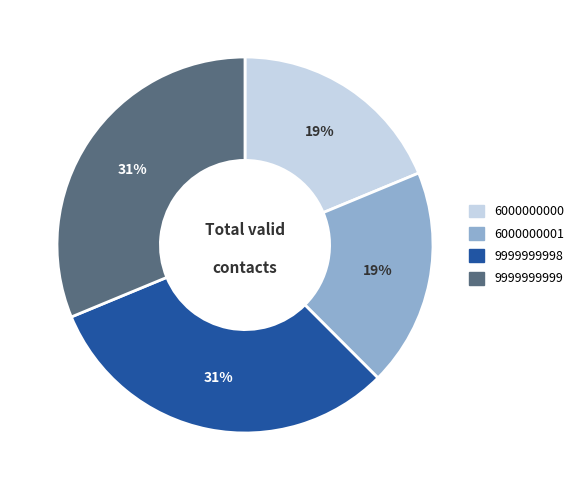

Approximately how many times larger is the value at 6000000001 compared to 9999999998?

0.6